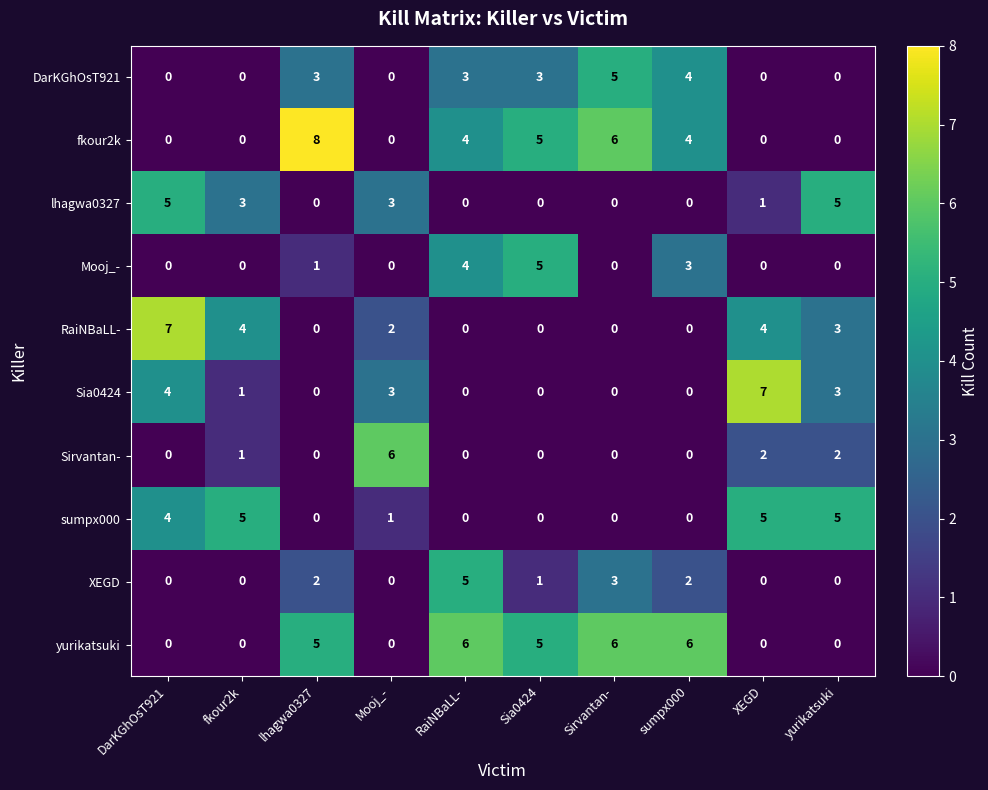

What is the spread (max minus min) of values at lhagwa0327?

8